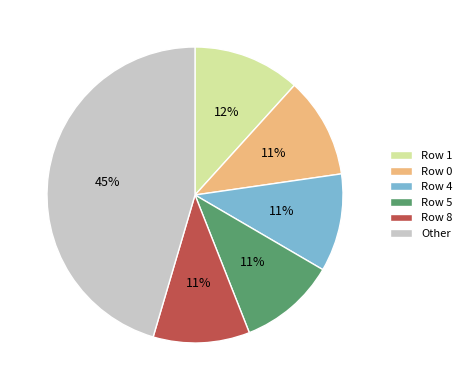

To the nearest percent, what is the average slice percentage?

17%